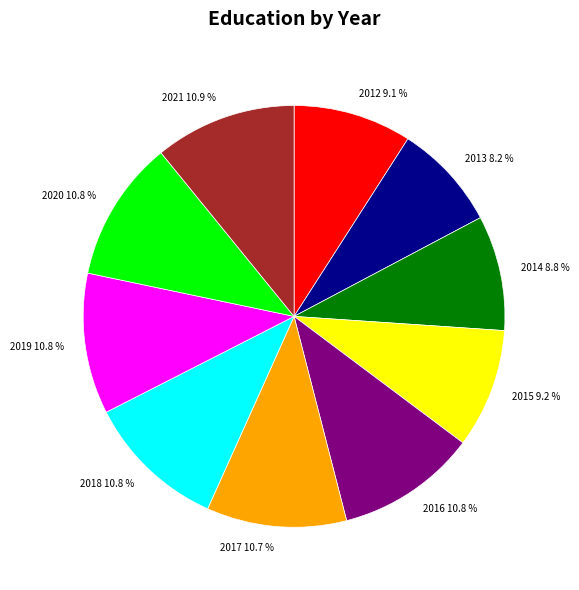

What is the ratio of the value at 2014 8.8 % to the value at 2012 9.1 %?

1.0